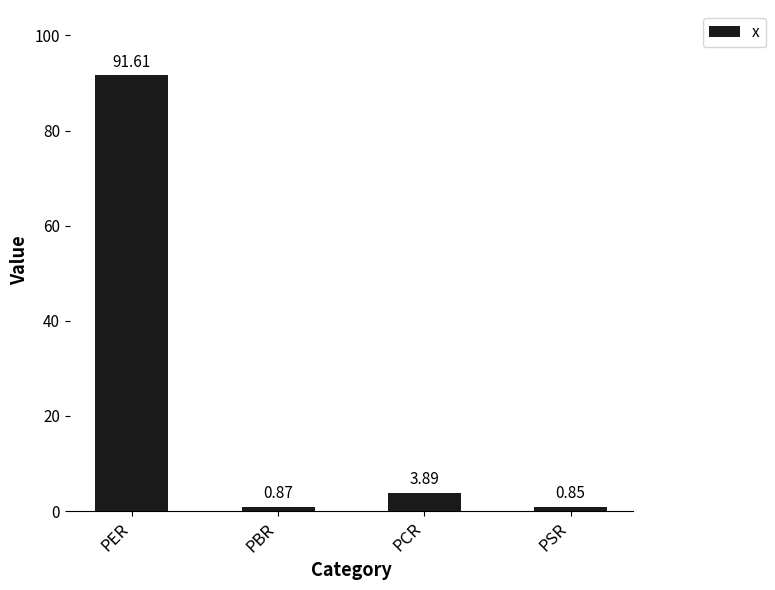

Which has a higher value, PER or PBR?

PER